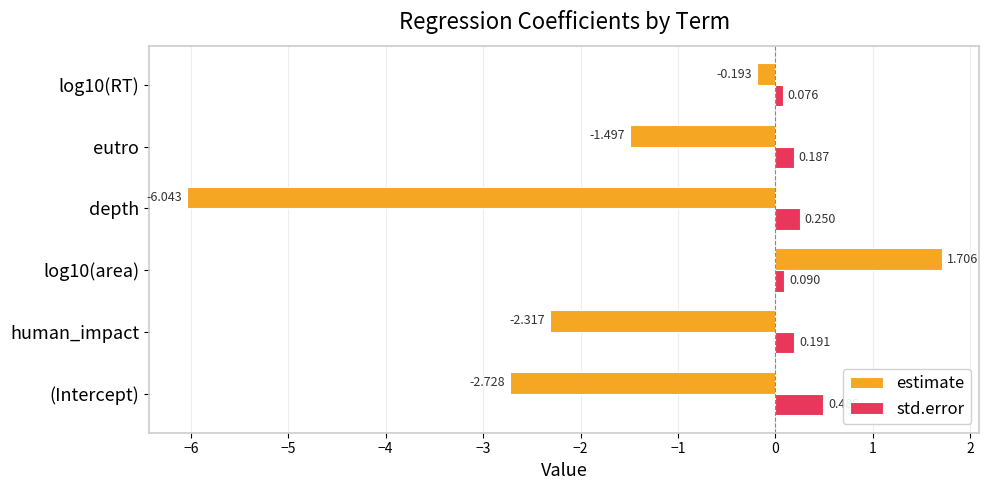

Rank the series by their maximum value, from highest to lowest.

estimate, std.error